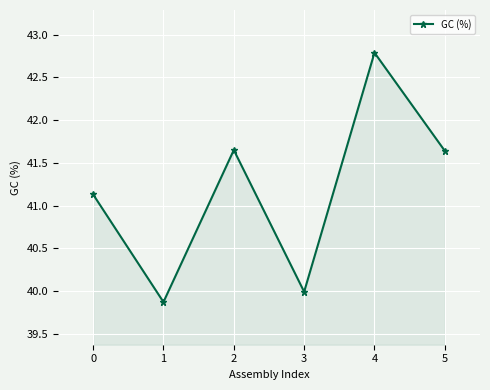

True or false: the data shows 39.9 at 1.

True